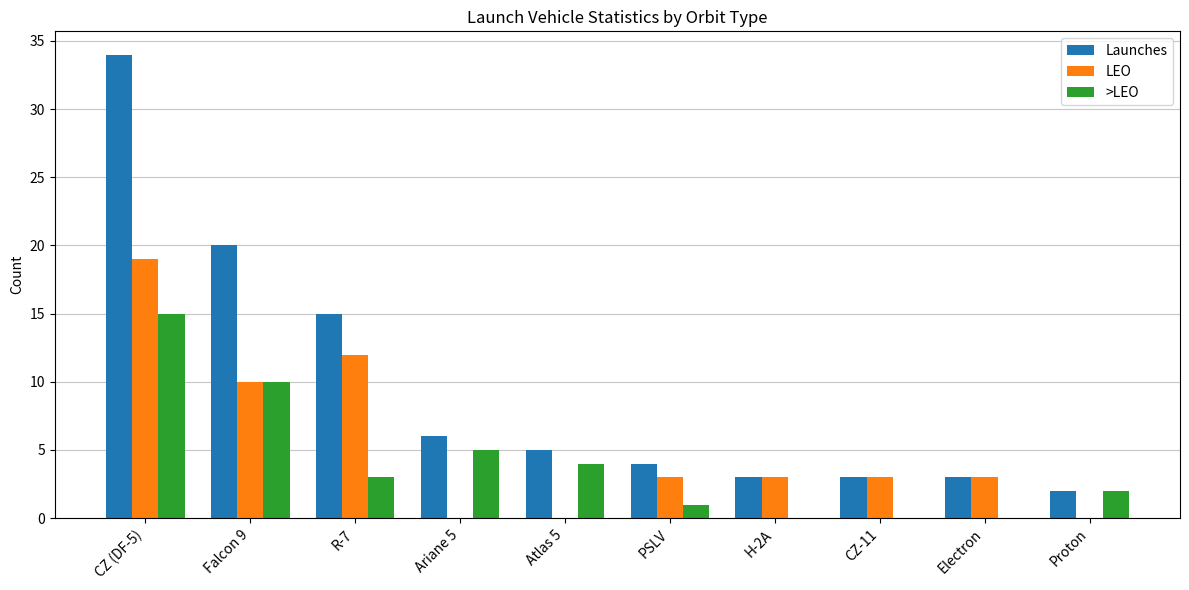

What is the sum of all >LEO values?

40